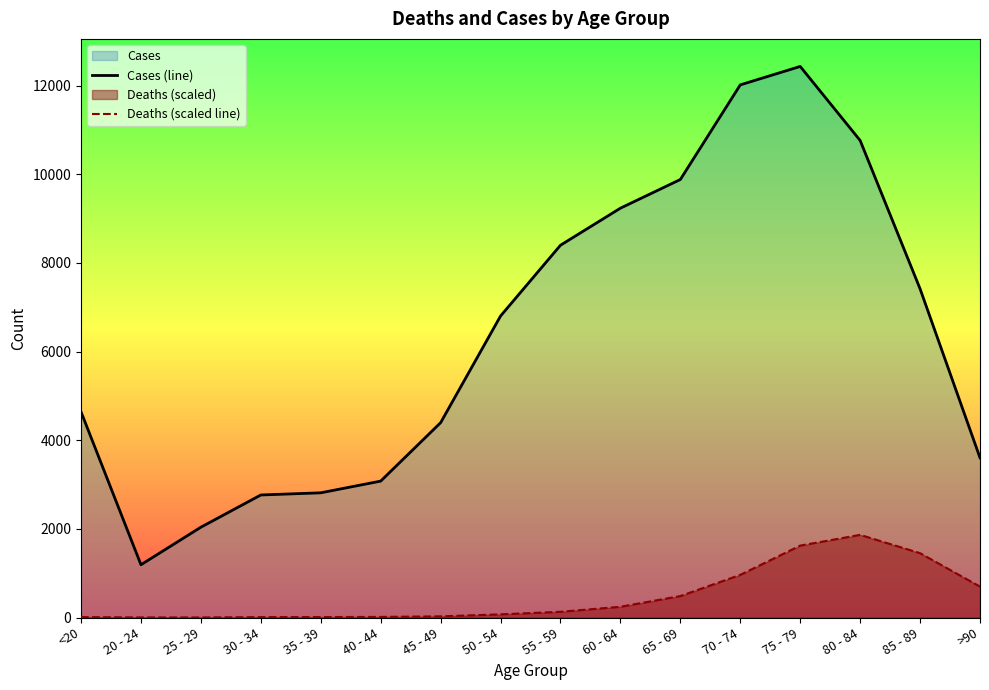

Reading left to right, what are all the values shown in this chart?

Cases (line): 4641.0	1191.0	2038.0	2765.0	2814.0	3078.0	4396.0	6803.0	8400.0	9236.0	9883.0	12018.0	12434.0	10764.0	7417.0	3604.0
Deaths (scaled line): 10.3	2.3	1.7	9.7	10.3	13.7	26.8	71.8	129.4	242.8	484.4	963.0	1622.9	1865.1	1452.0	697.5